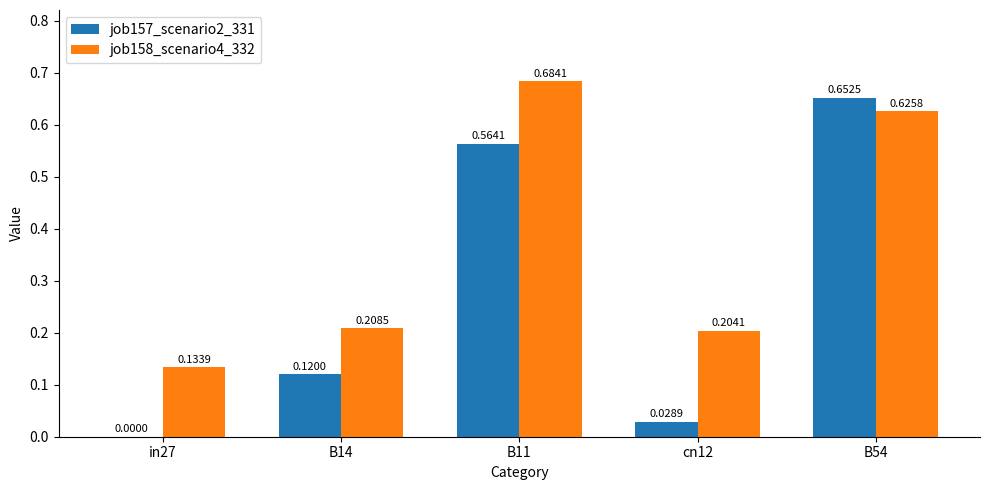

What is the sum of the job157_scenario2_331 values at B54 and B14?

0.8